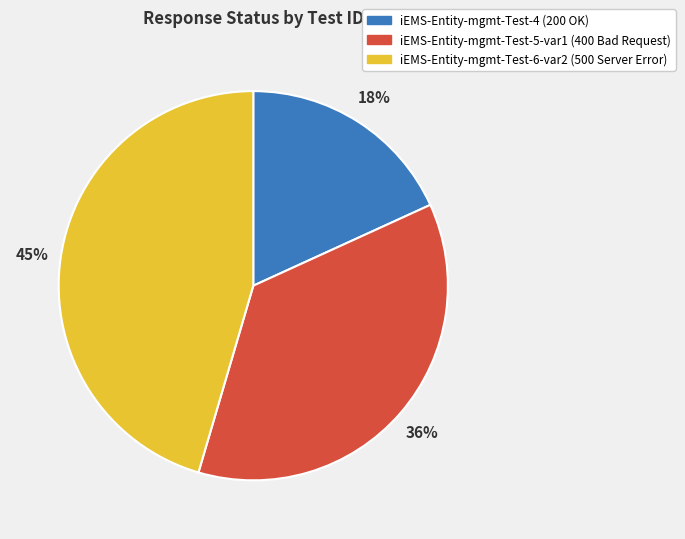

To the nearest percent, what percentage of the pie is iEMS-Entity-mgmt-Test-4?

18%